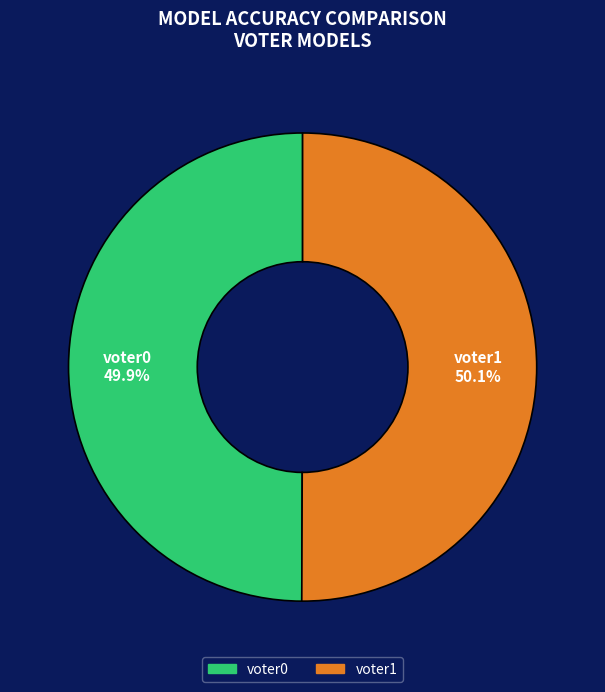

Does any single category account for the majority?

Yes